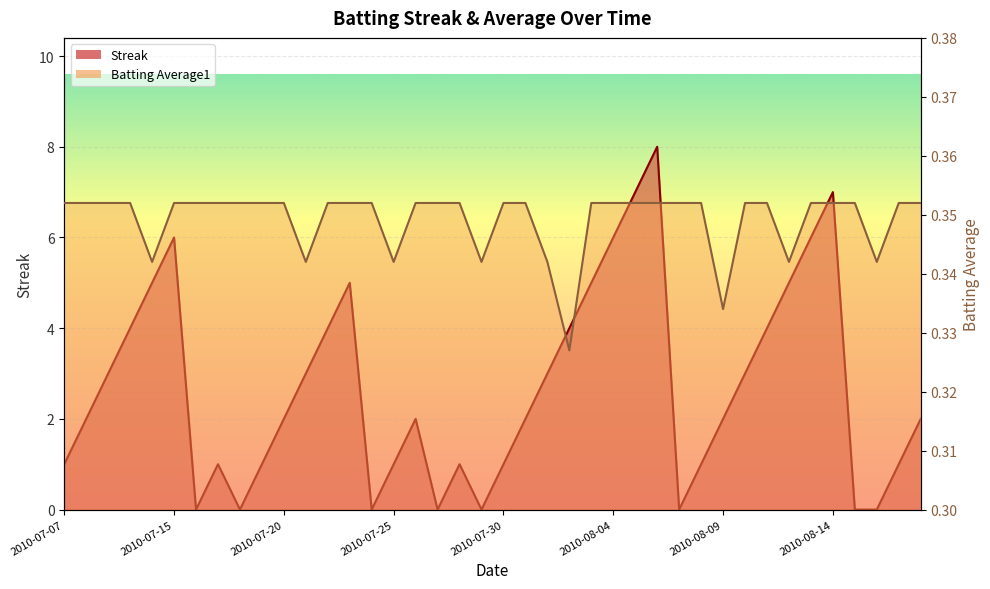

Is it true that Streak equals 5.1 at 2010-07-21?

False